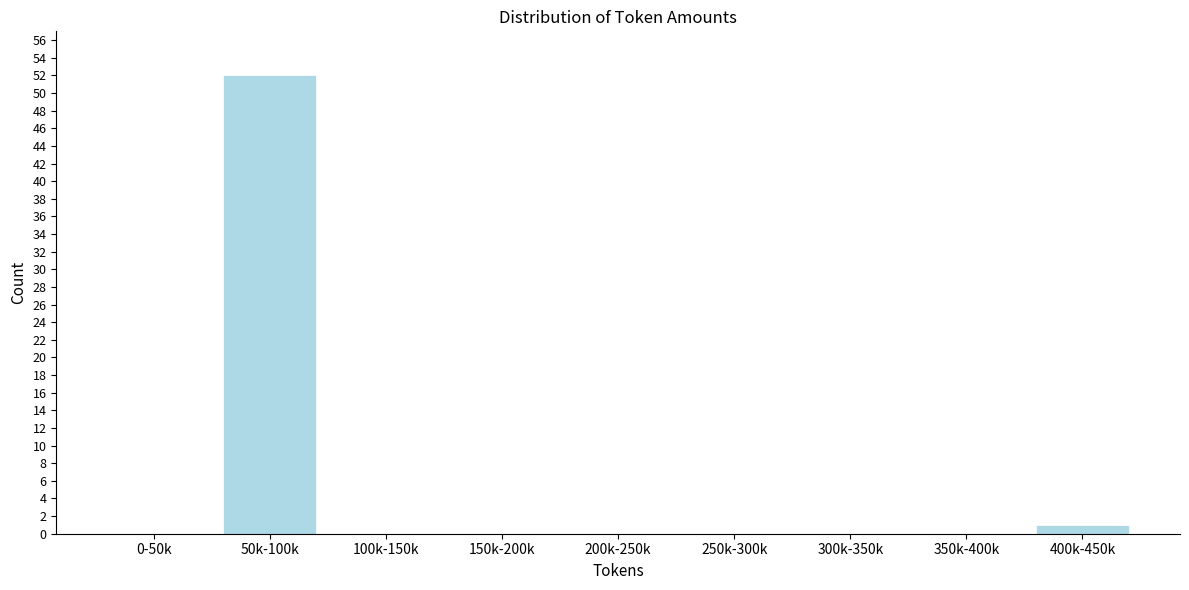

Reading right to left, extract all data points from this chart.

400k-450k=1	350k-400k=0	300k-350k=0	250k-300k=0	200k-250k=0	150k-200k=0	100k-150k=0	50k-100k=52	0-50k=0